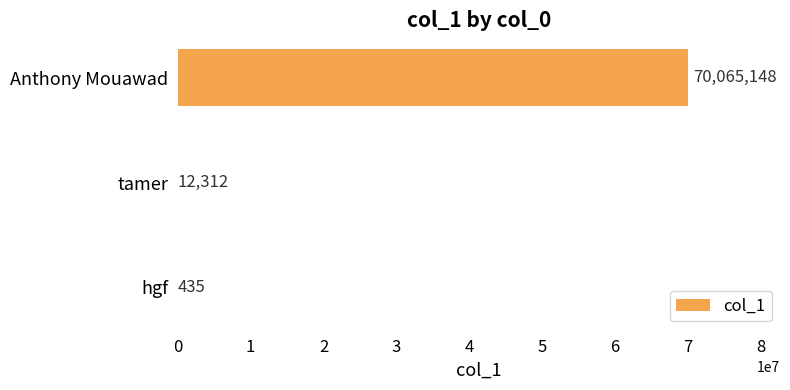

At which category does the chart reach its peak across all series?

Anthony Mouawad